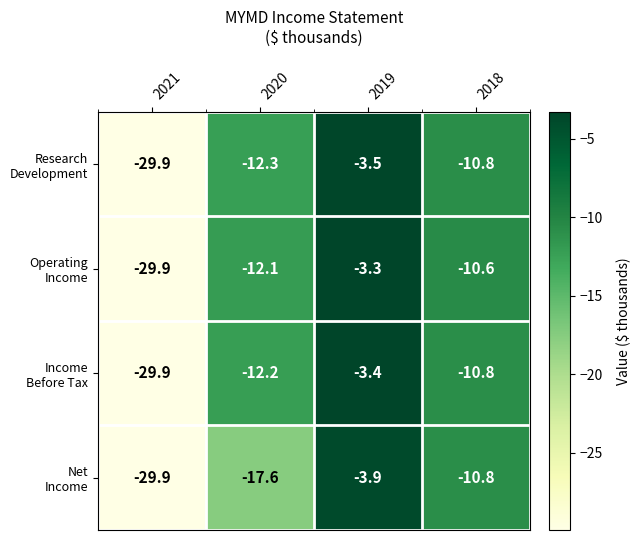

What is the total value across all series at 2018?

-43.0